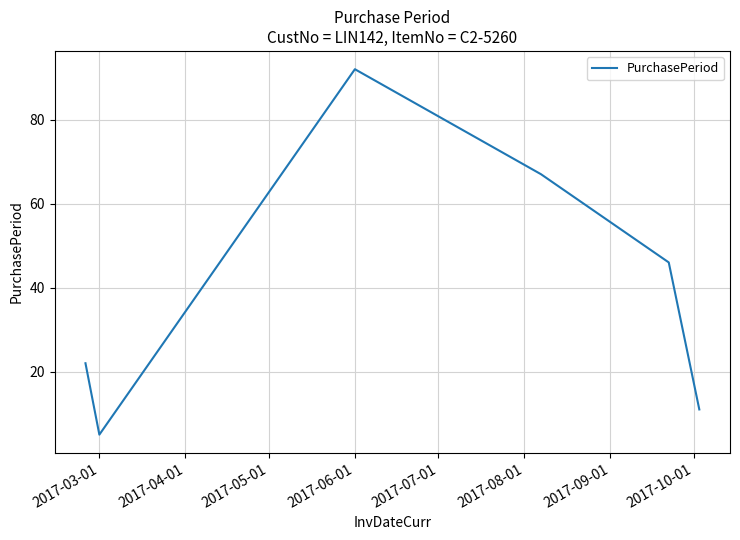

What is the minimum value shown in the chart?

5